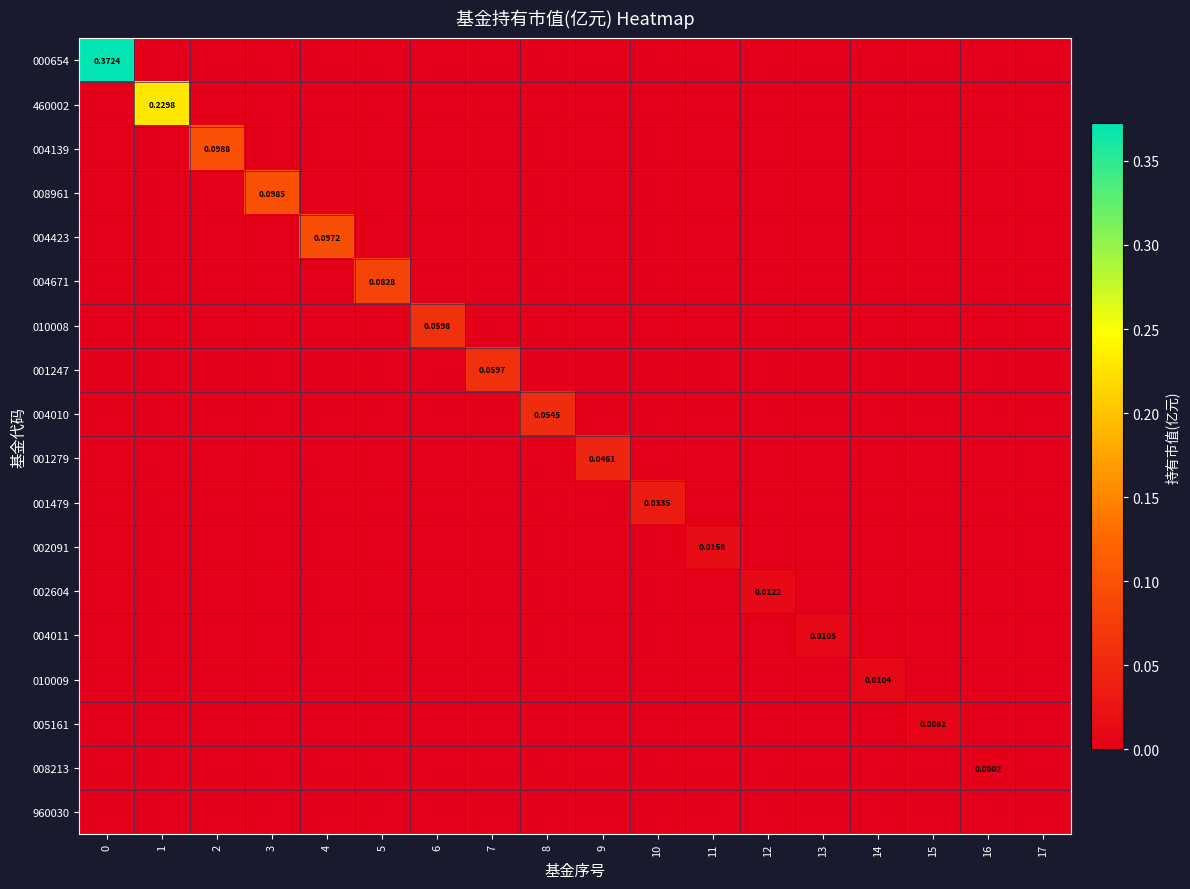

At how many categories does at least one series exceed 0?

17